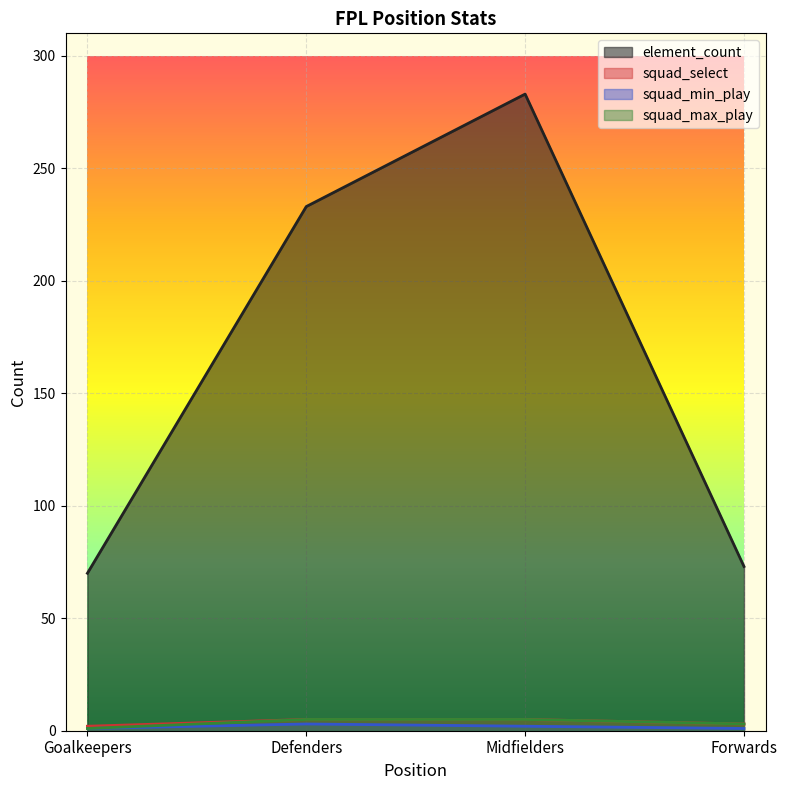

The element_count series shows 70 at Goalkeepers. True or false?

True